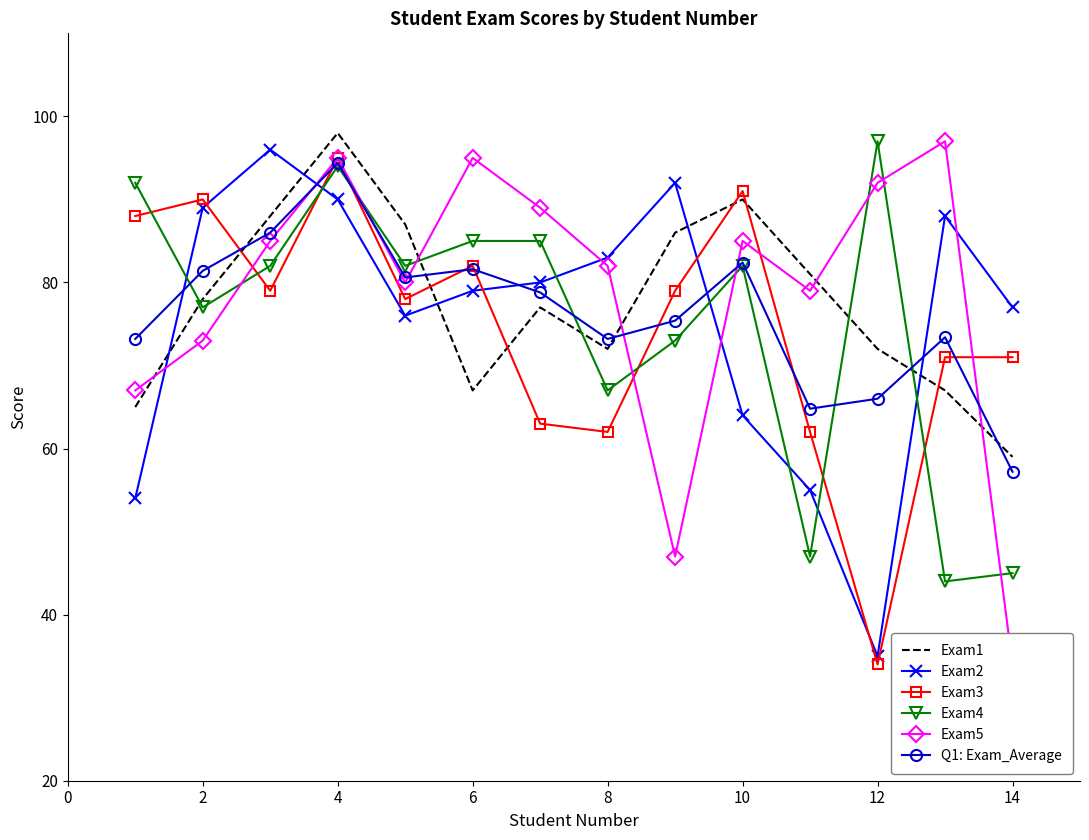

At which label does Exam3 reach its minimum?

12